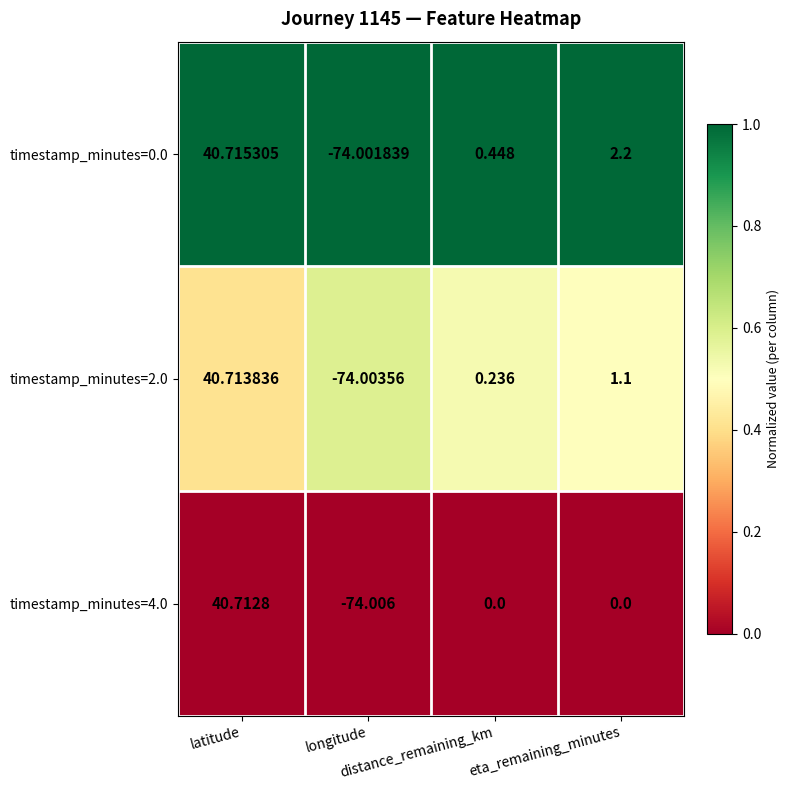

How many values in timestamp_minutes=4.0 are below zero?

1